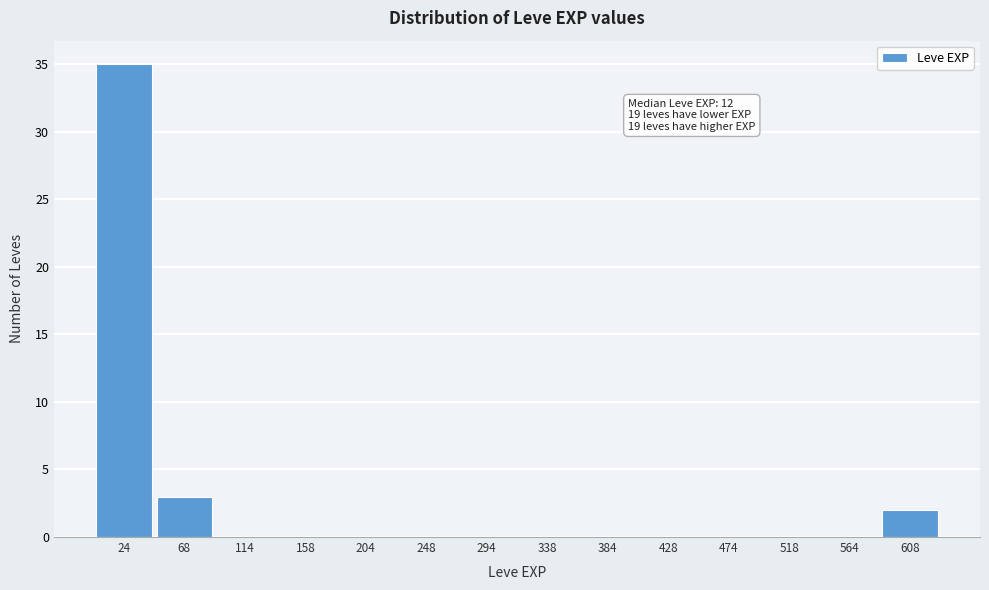

Which range on the x-axis has the tallest bar?

1 to 46